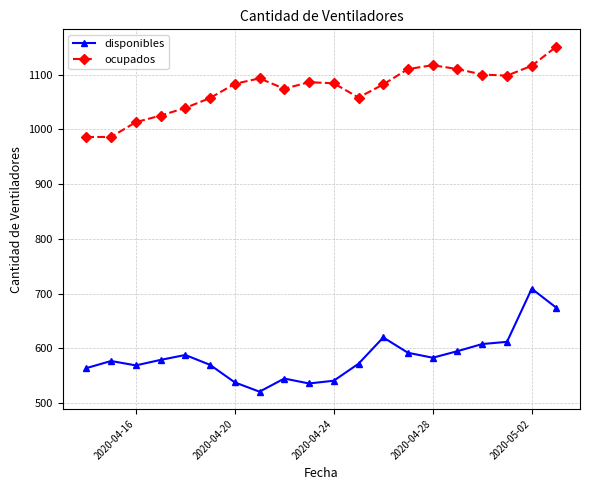

What is the value of the disponibles point at the 2nd from the left?

577